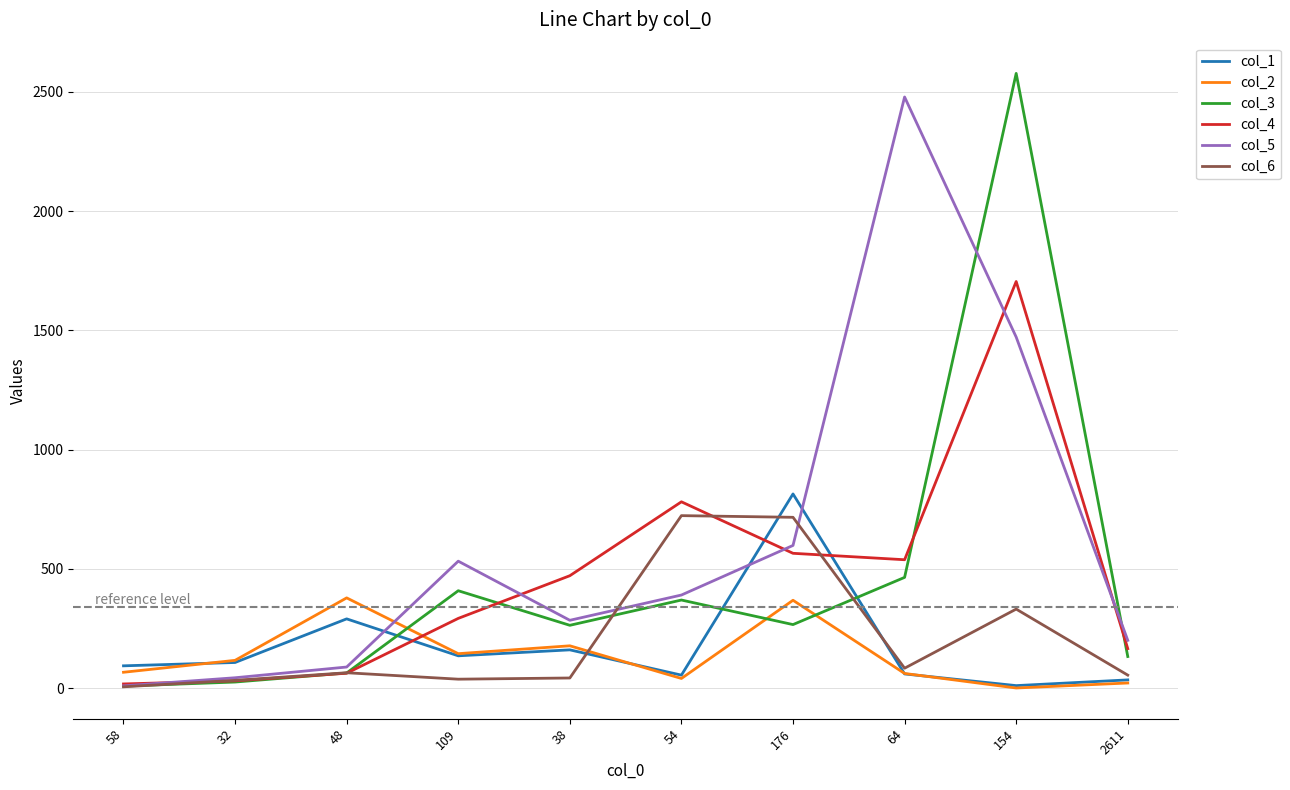

Which series has the largest total across all categories?

col_5